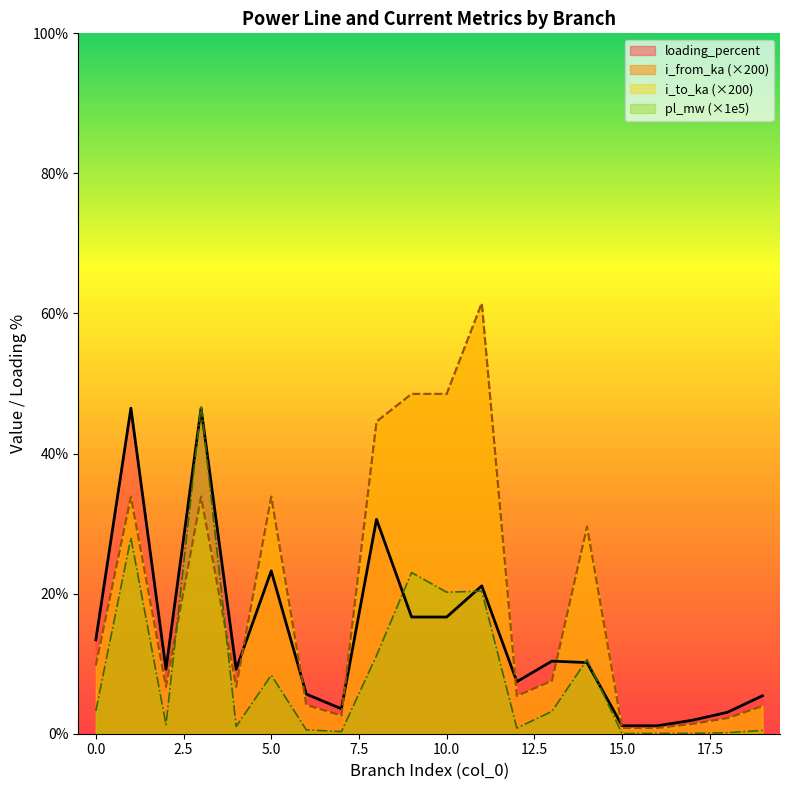

How many lines are shown in the chart?

4